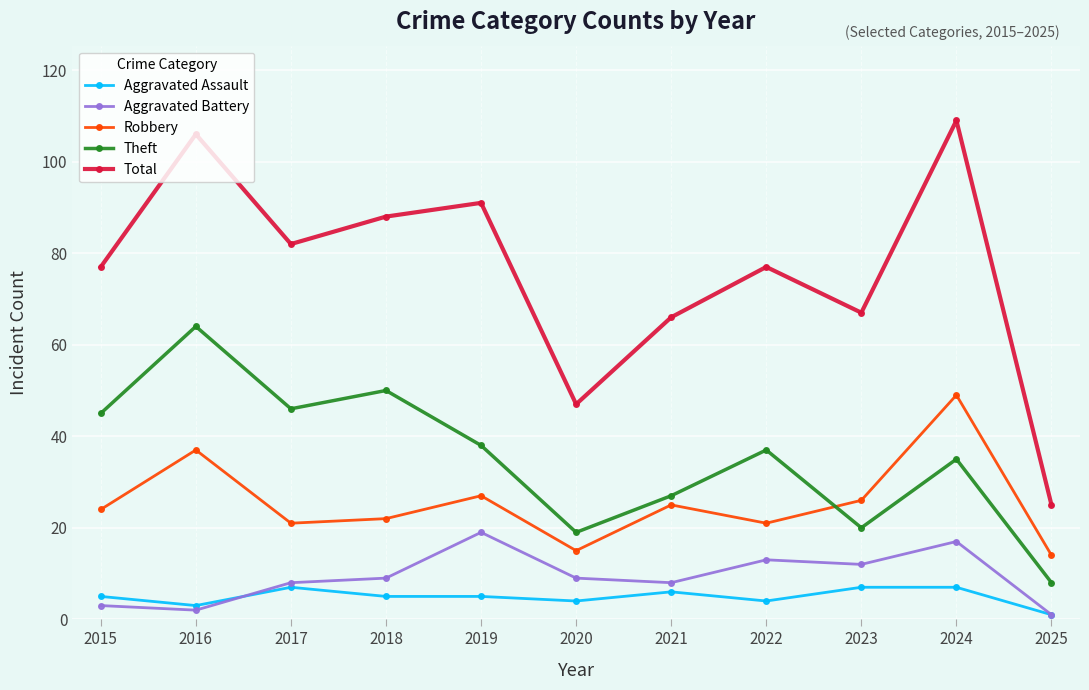

What are all the series names shown in the legend?

Aggravated Assault, Aggravated Battery, Robbery, Theft, Total